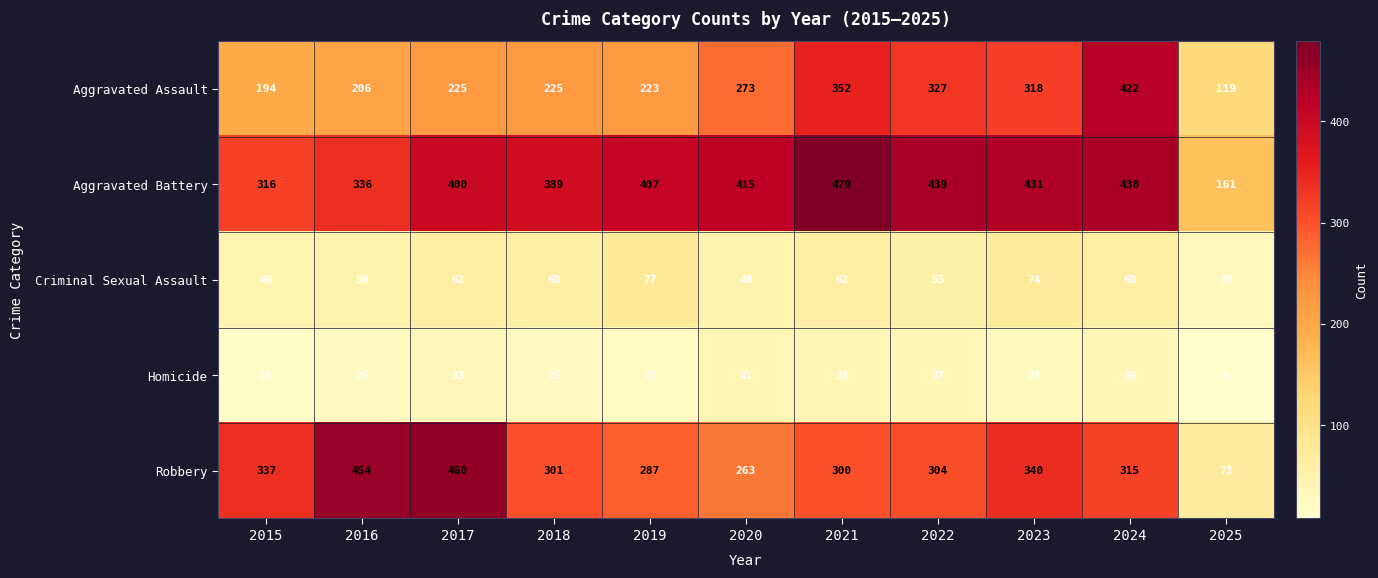

What is the average value of the Aggravated Battery series?

383